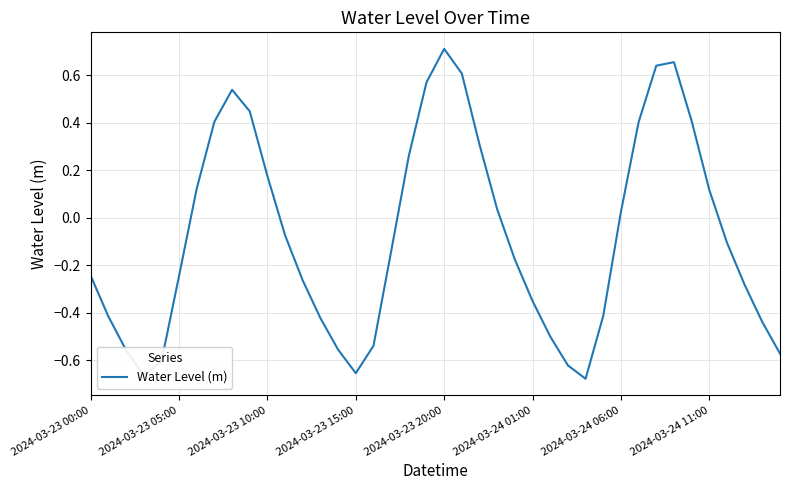

What is the difference between the maximum and minimum values?

1.4